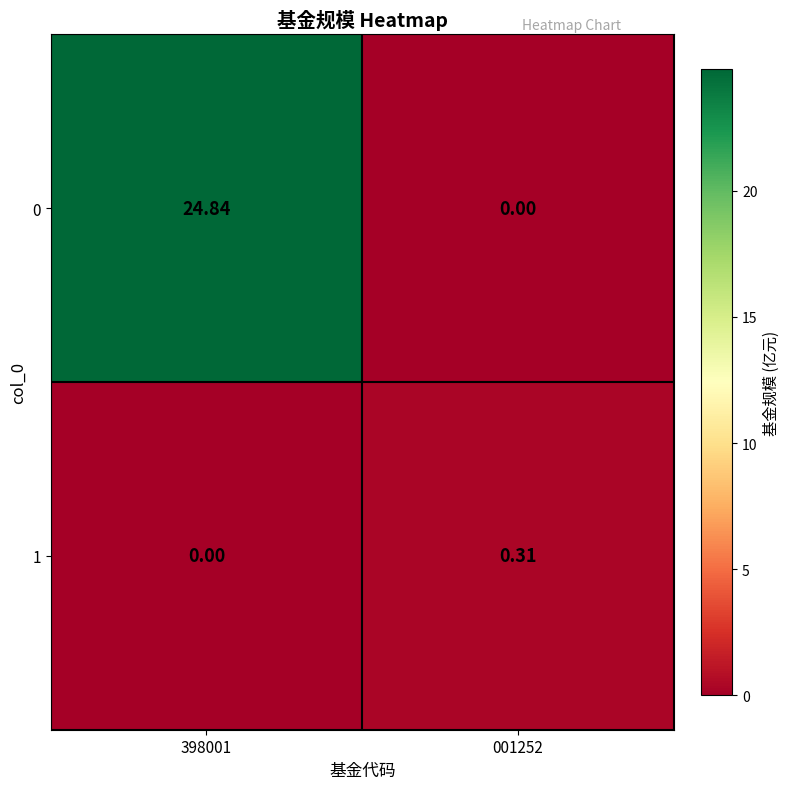

At how many categories does at least one series exceed 24?

1